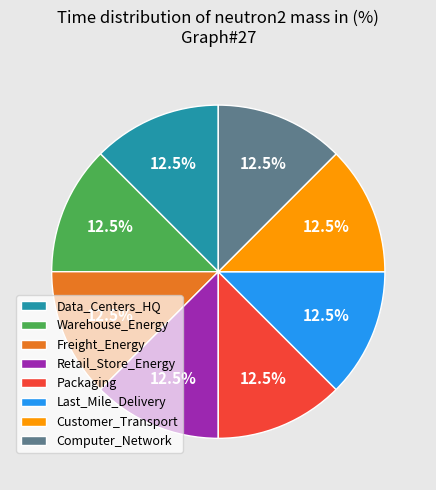

Do Packaging and Warehouse_Energy together represent more than half of the pie?

No